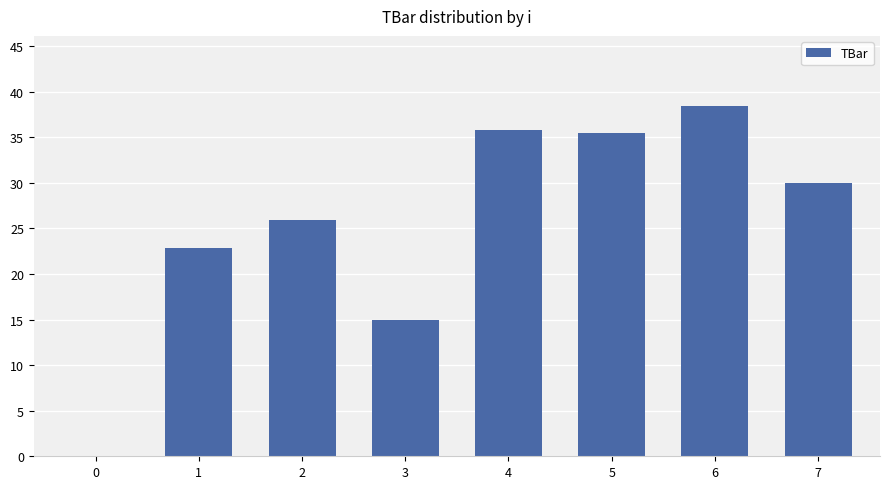

The value at 0 is 0.0. True or false?

True